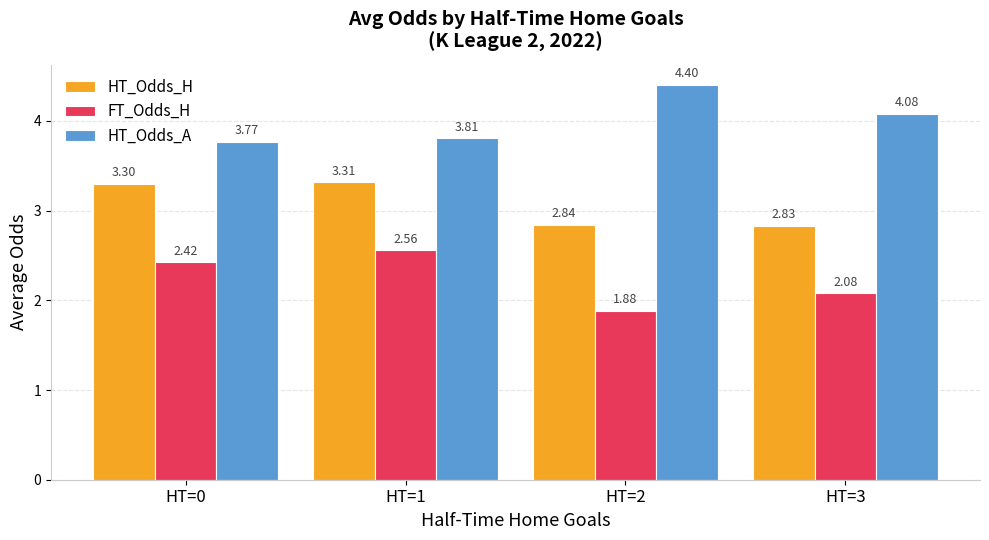

How many distinct data groups are displayed?

3